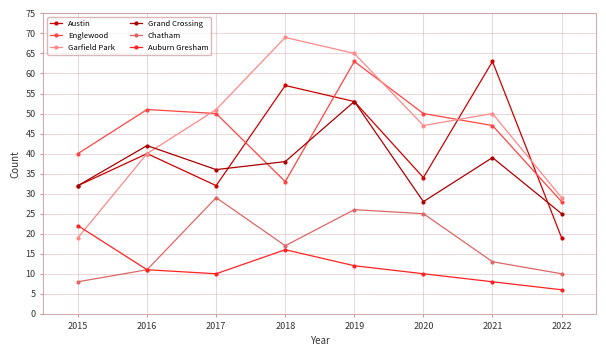

What is the smallest value displayed?

6